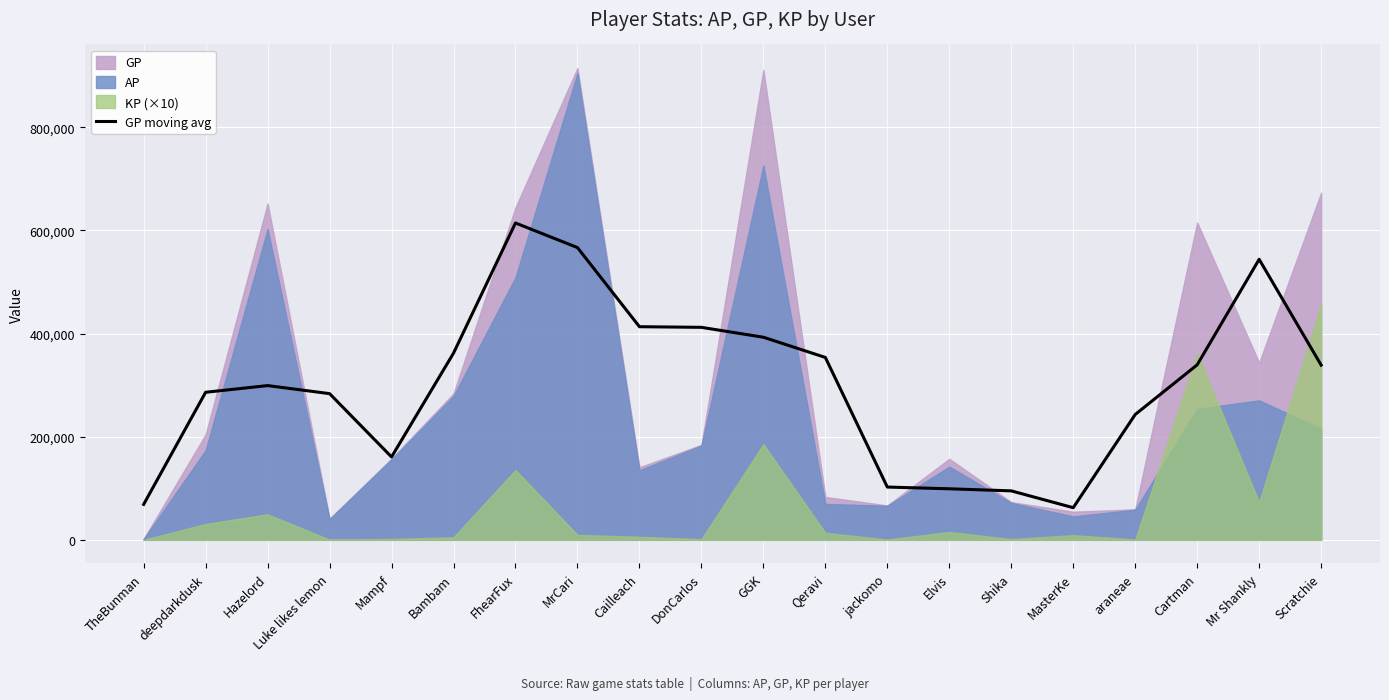

At which label does the data first exceed 338861?

Bambam